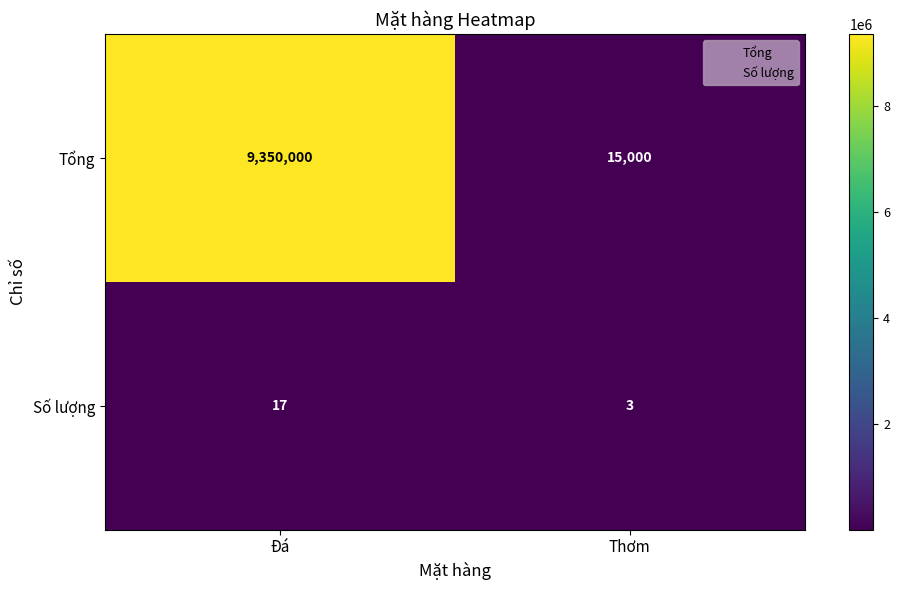

What is the minimum value for Tổng?

15000